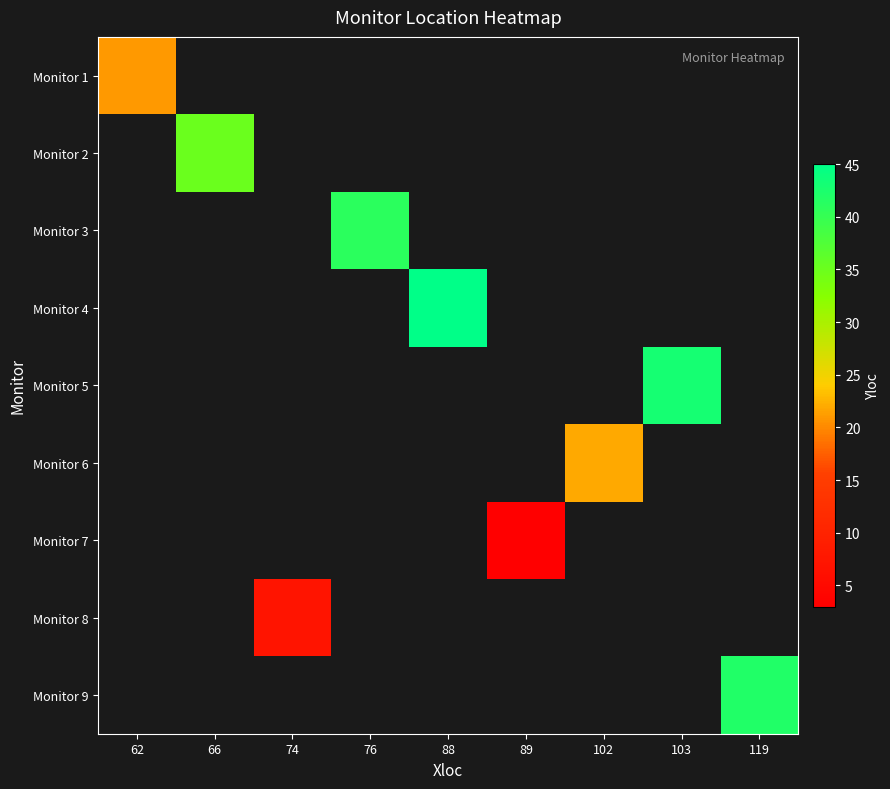

Is the value of Monitor 7 at 88 greater than the value of Monitor 9 at 74?

No